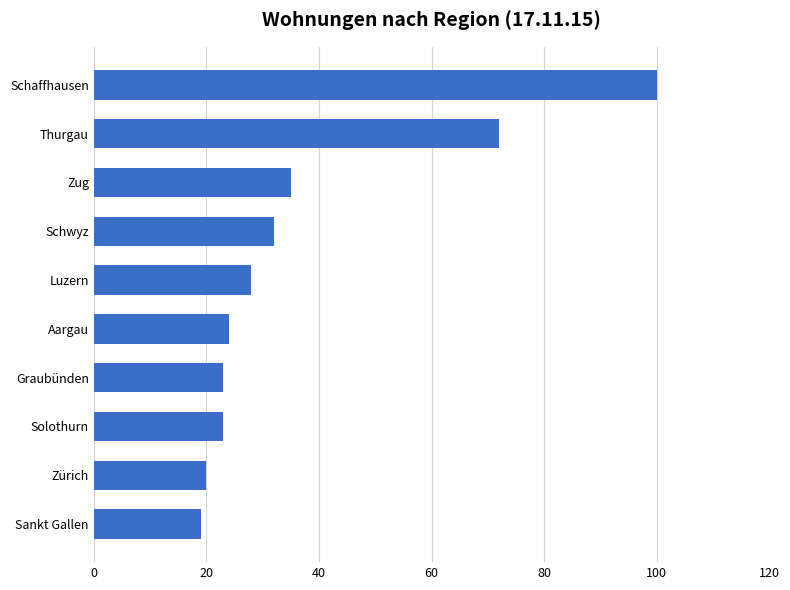

Which category has the lowest value across all series?

Sankt Gallen